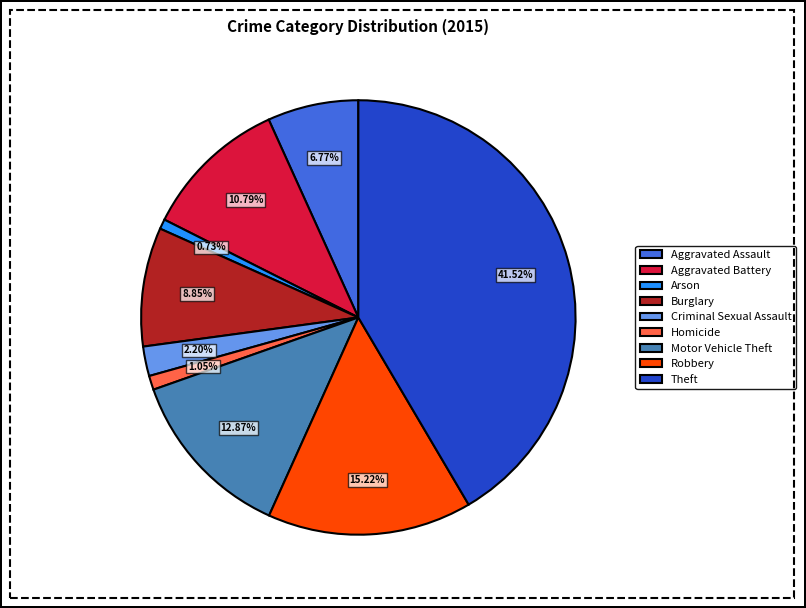

To the nearest percent, what is the difference between the largest and smallest slice percentages?

41%